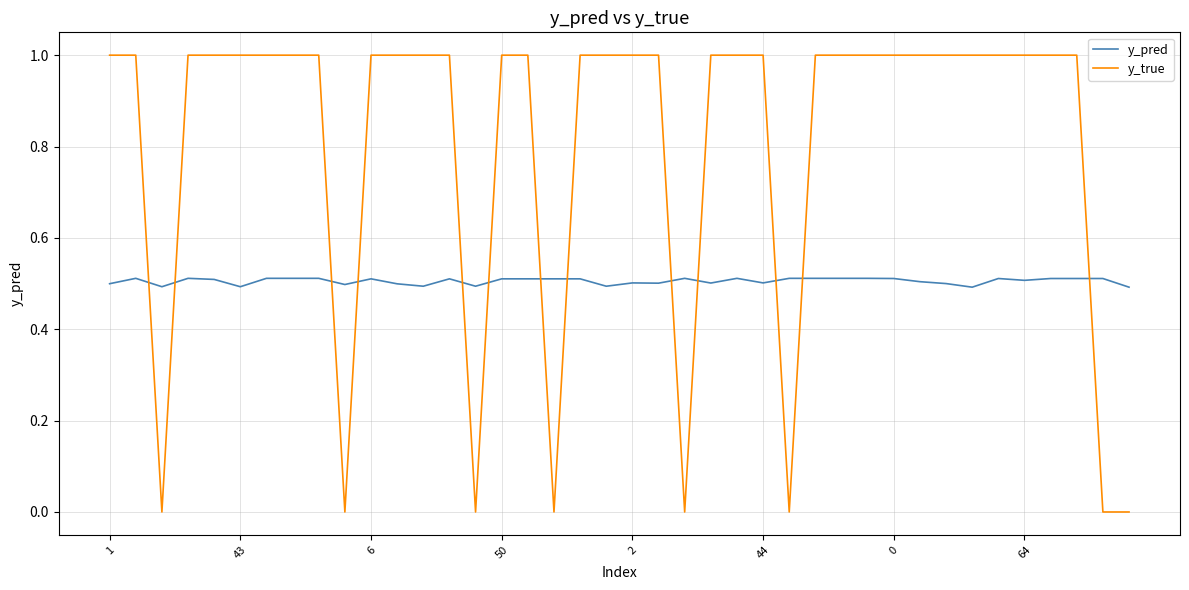

How many times do y_true and y_pred cross each other?

13